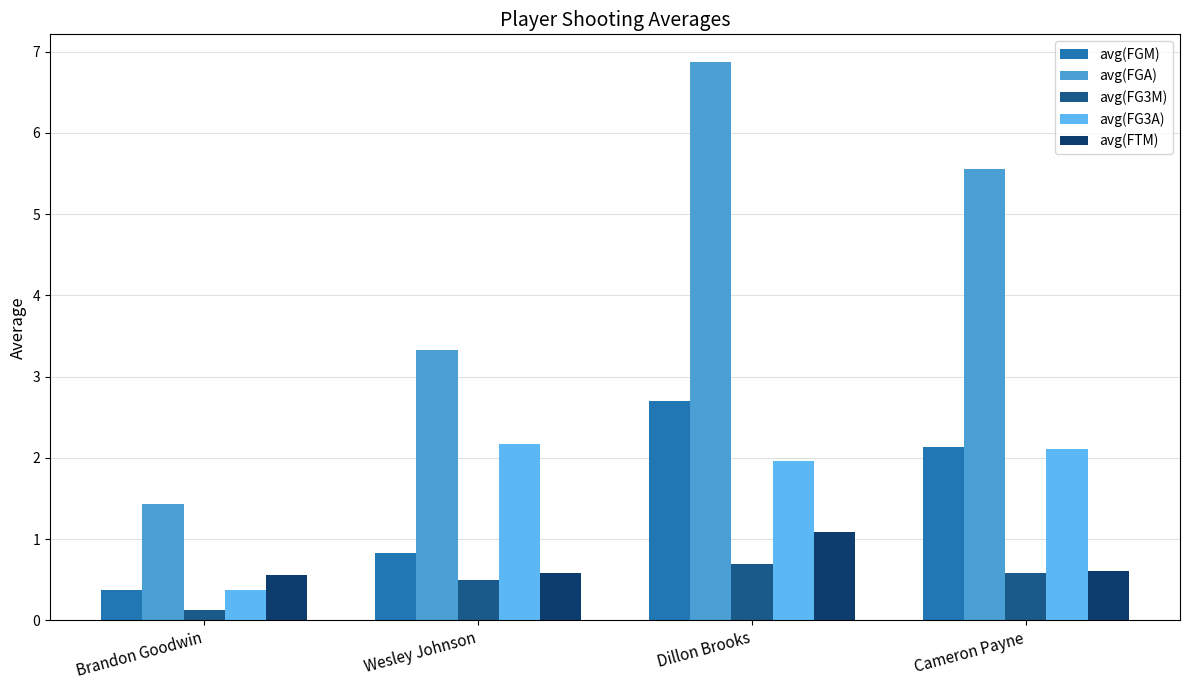

What is the label of the 4th bar from the right?

Brandon Goodwin